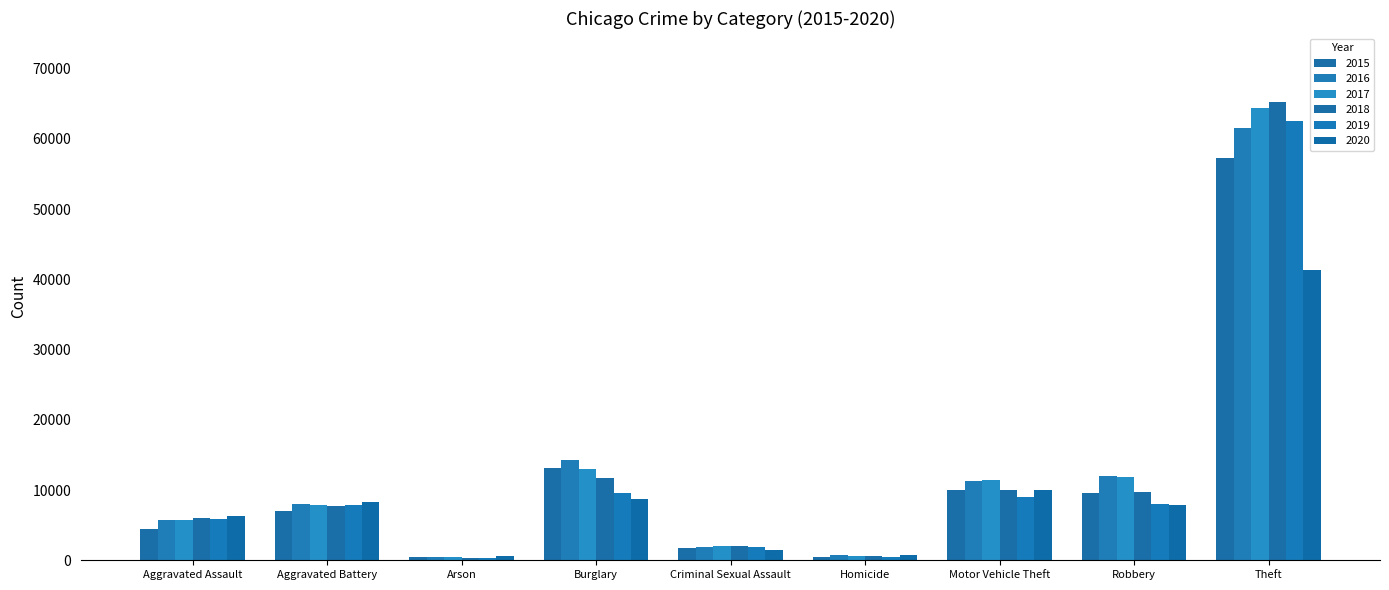

What is the value of the 2018 bar at the 9th from the left?

65290